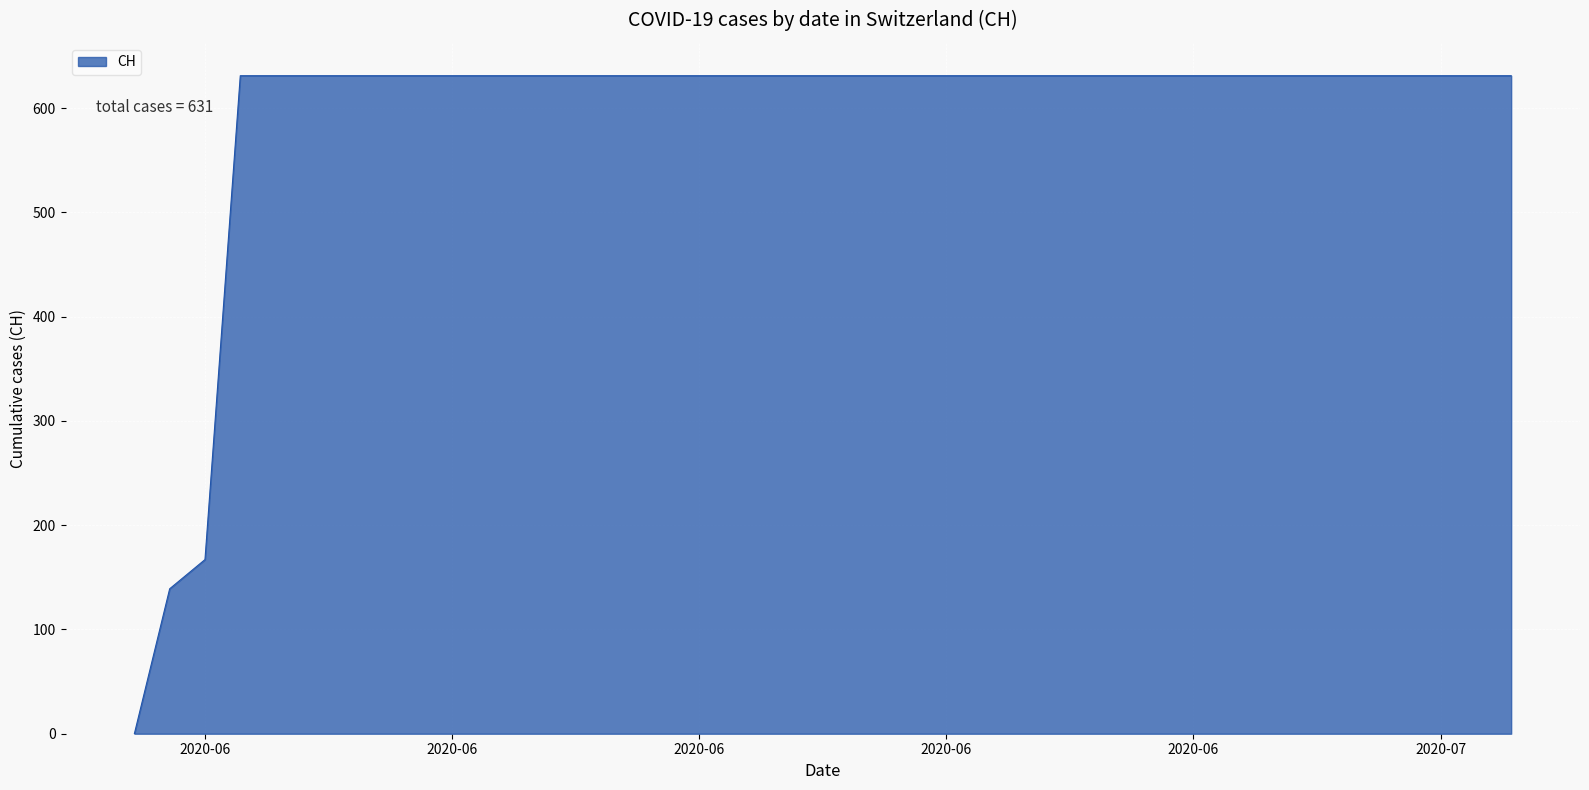

What is the greatest value displayed?

631